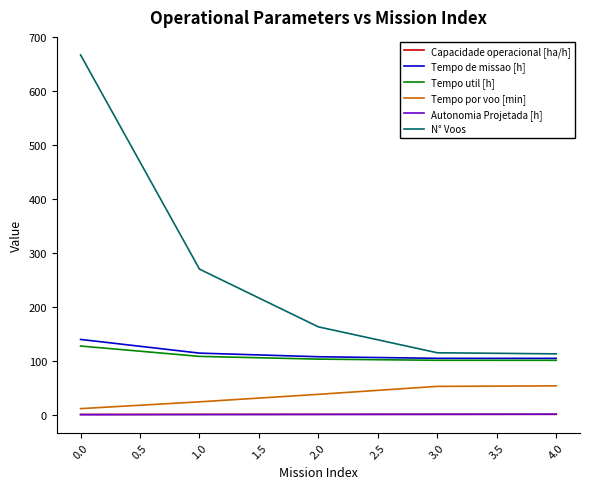

The value of Tempo por voo [min] at 2.0 is 38.0. True or false?

True